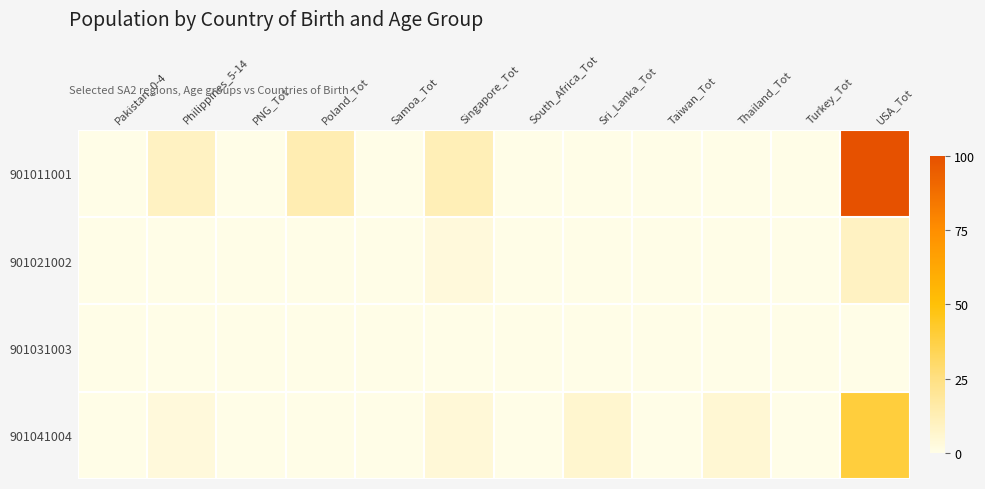

Reading left to right, extract all data points from this chart.

901011001: Pakistan_0-4=0	Philippines_5-14=9	PNG_Tot=0	Poland_Tot=13	Samoa_Tot=0	Singapore_Tot=12	South_Africa_Tot=0	Sri_Lanka_Tot=0	Taiwan_Tot=0	Thailand_Tot=0	Turkey_Tot=0	USA_Tot=100
901021002: Pakistan_0-4=0	Philippines_5-14=0	PNG_Tot=0	Poland_Tot=0	Samoa_Tot=0	Singapore_Tot=3	South_Africa_Tot=0	Sri_Lanka_Tot=0	Taiwan_Tot=0	Thailand_Tot=0	Turkey_Tot=0	USA_Tot=9
901031003: Pakistan_0-4=0	Philippines_5-14=0	PNG_Tot=0	Poland_Tot=0	Samoa_Tot=0	Singapore_Tot=0	South_Africa_Tot=0	Sri_Lanka_Tot=0	Taiwan_Tot=0	Thailand_Tot=0	Turkey_Tot=0	USA_Tot=0
901041004: Pakistan_0-4=0	Philippines_5-14=3	PNG_Tot=0	Poland_Tot=0	Samoa_Tot=0	Singapore_Tot=4	South_Africa_Tot=0	Sri_Lanka_Tot=6	Taiwan_Tot=0	Thailand_Tot=5	Turkey_Tot=0	USA_Tot=39